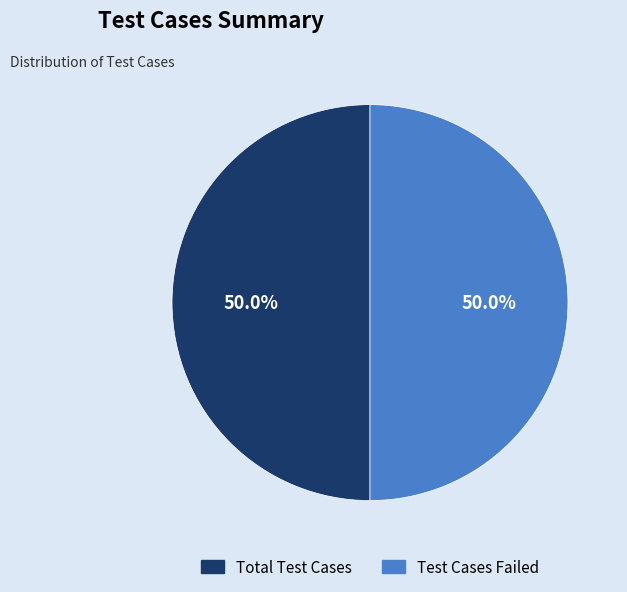

How many slices are in this pie chart?

2